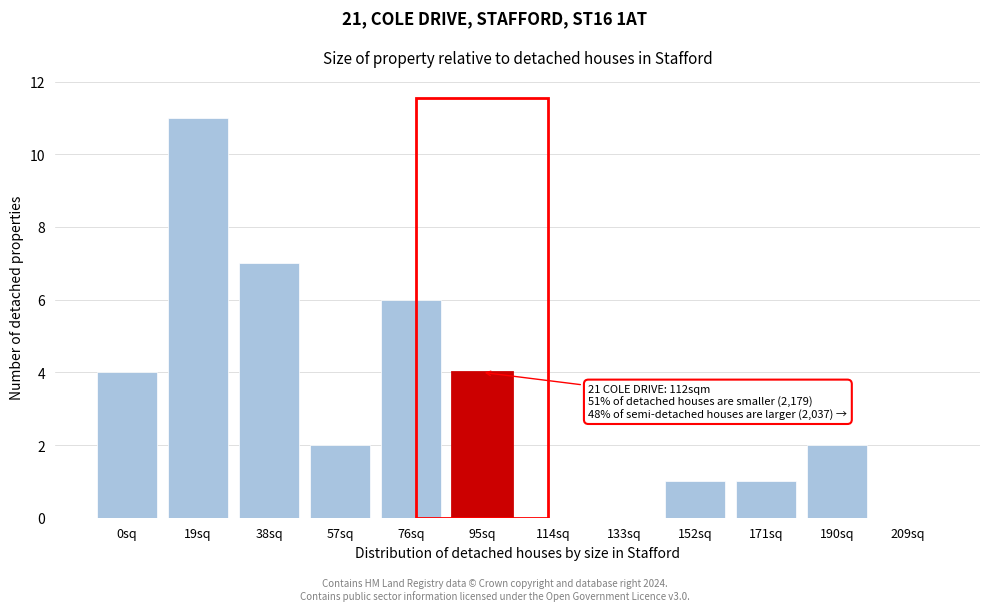

Reading left to right, extract all data points from this chart.

0sq=4	19sq=11	38sq=7	57sq=2	76sq=6	95sq=4	114sq=0	133sq=0	152sq=1	171sq=1	190sq=2	209sq=0